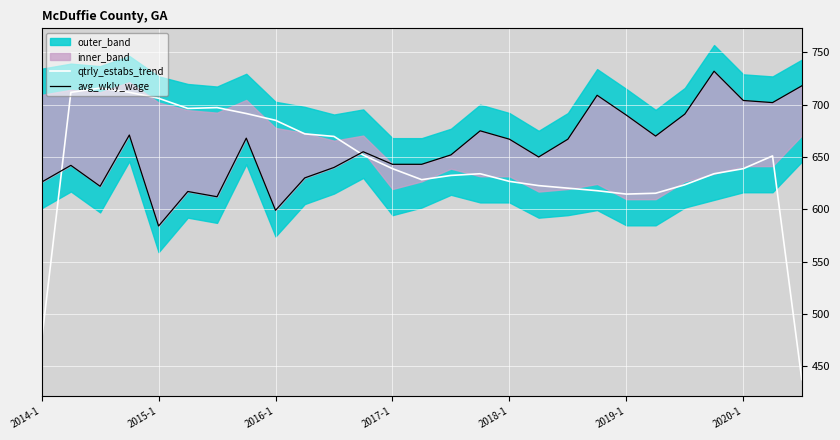

Where is qtrly_estabs_trend nearest to the value 576?

2019-1